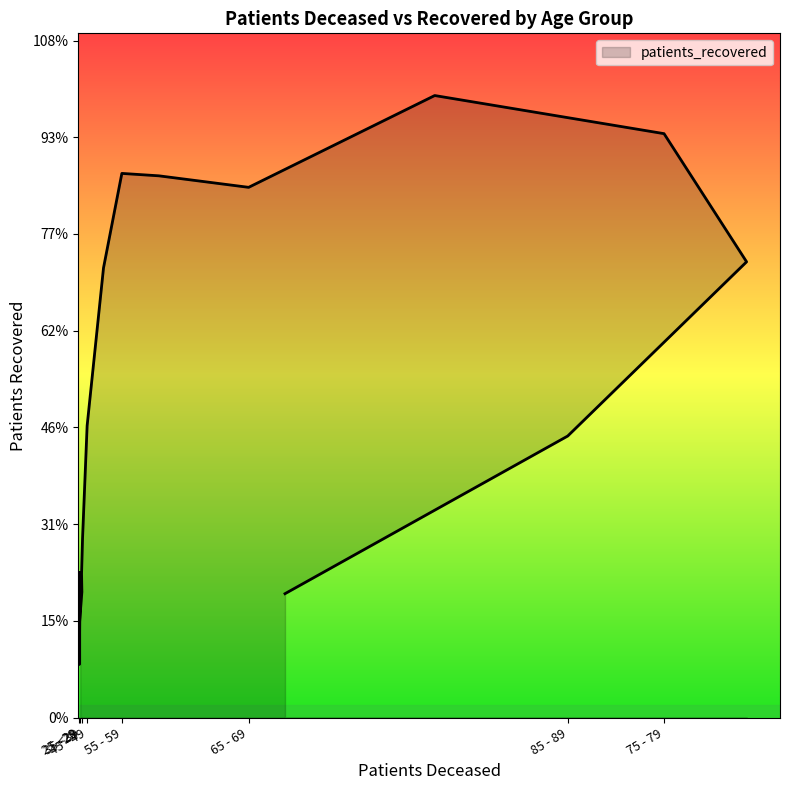

Approximately how many times larger is the value at 20 - 24 compared to 80 - 84?

0.1